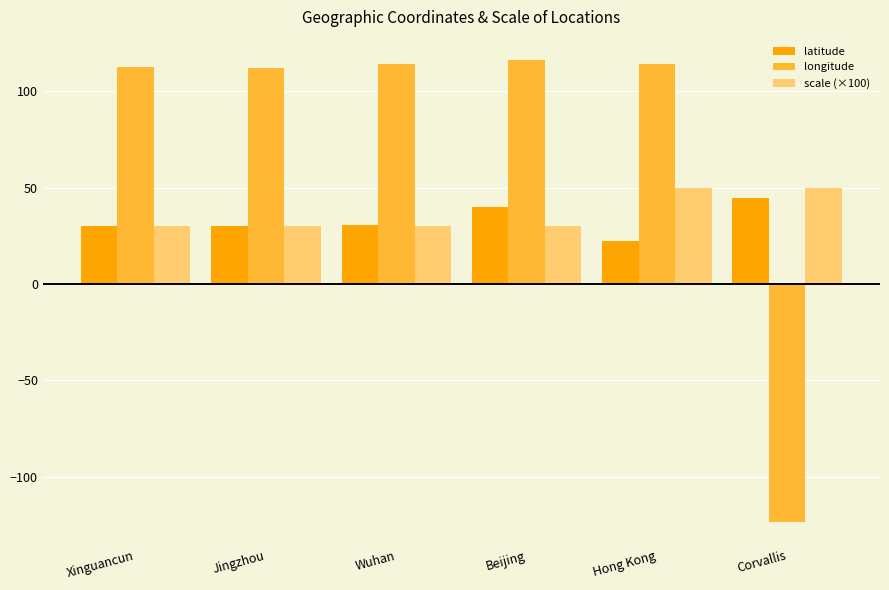

The value of longitude at Beijing is 61.8. True or false?

False